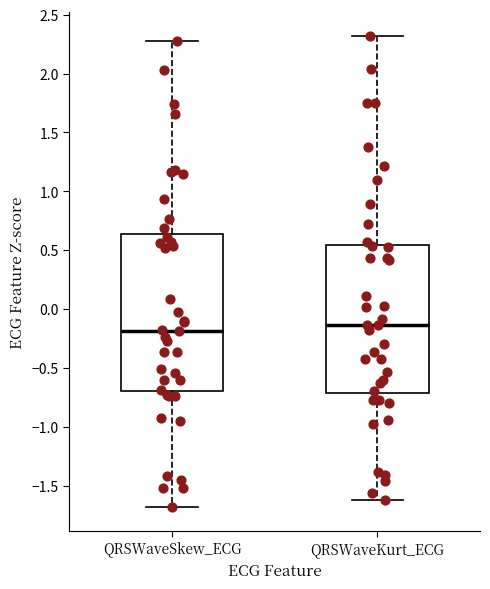

Where does the lower whisker of the box for QRSWaveKurt_ECG end on the y-axis? The values are not printed on the chart, so give them approximately, as read against the axis.

-1.60